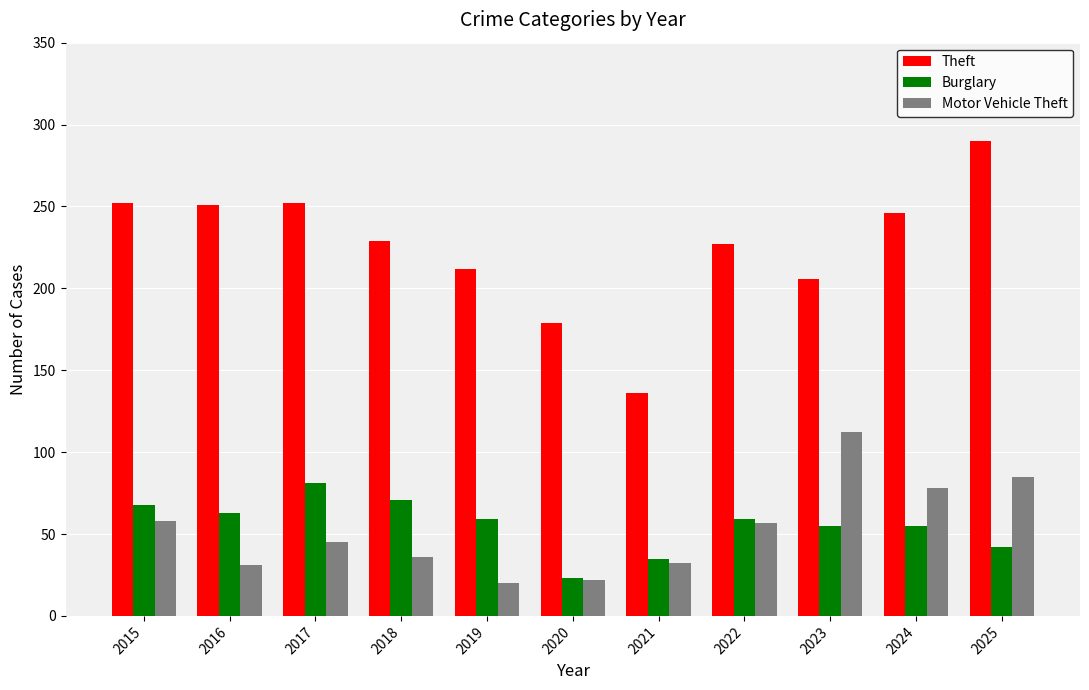

How many series are shown in this chart?

3